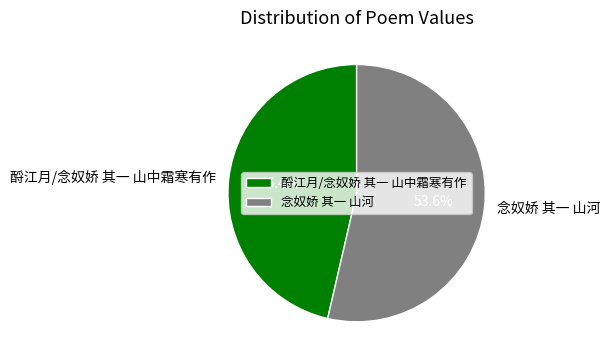

What is the ratio of the value at 念奴娇 其一 山河 to the value at 酹江月/念奴娇 其一 山中霜寒有作?

1.2